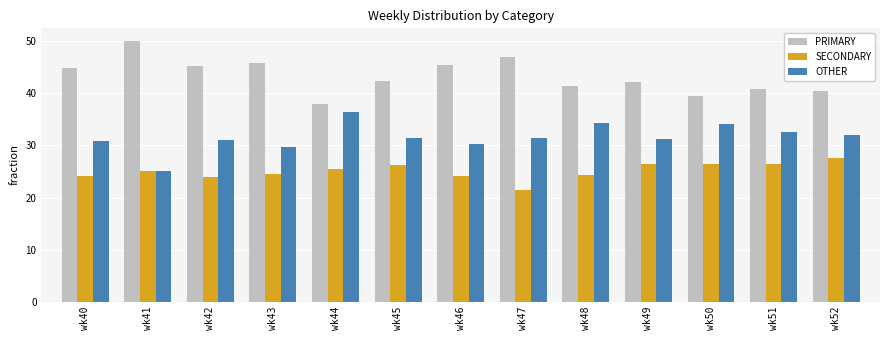

Is the value of SECONDARY at wk42 greater than the value of PRIMARY at wk52?

No